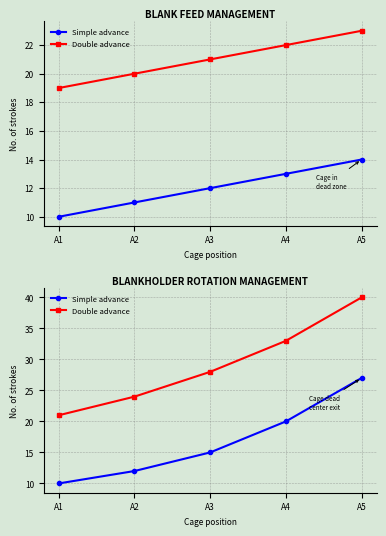

True or false: Simple advance has more than 0 interior local peaks.

False